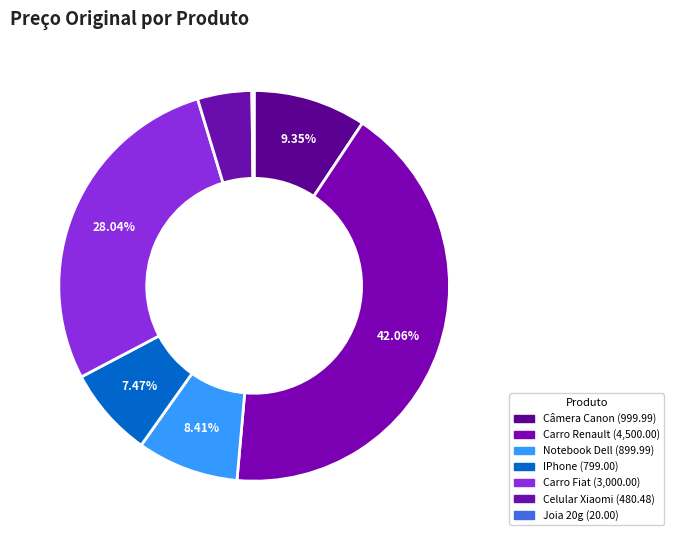

True or false: Notebook Dell accounts for 8% of the total.

True